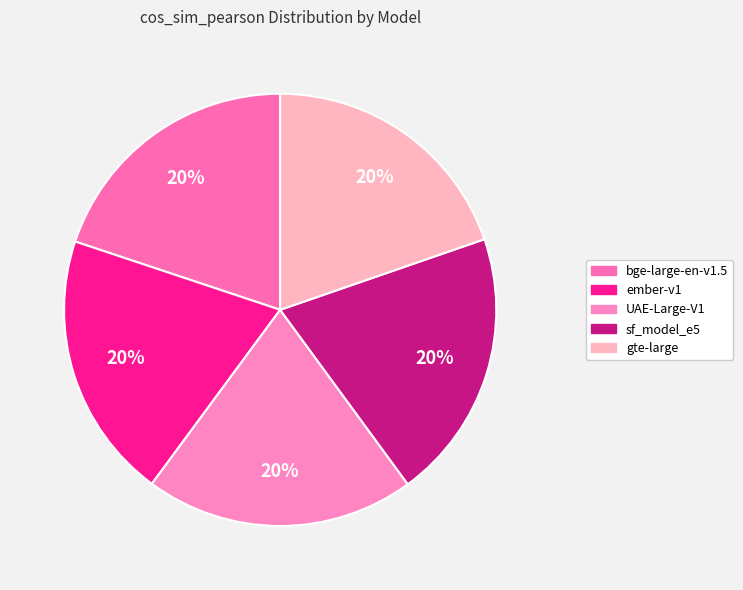

How many slices are in this pie chart?

5